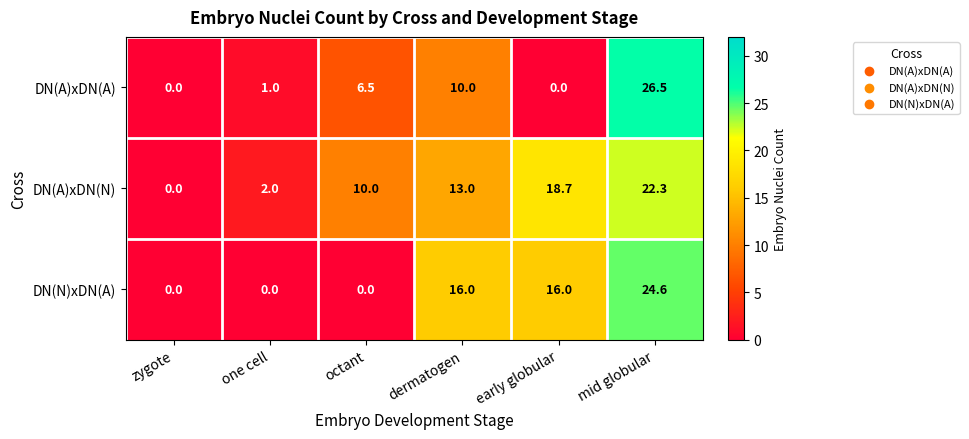

How many values in DN(A)xDN(A) are above zero?

4